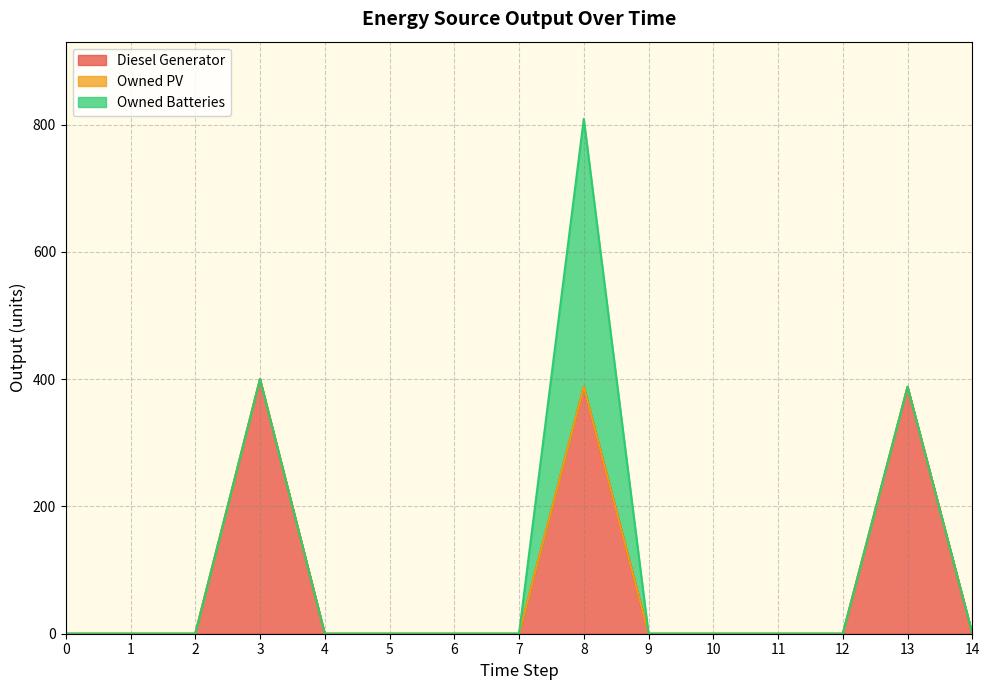

What are all the series names shown in the legend?

Diesel Generator, Owned PV, Owned Batteries